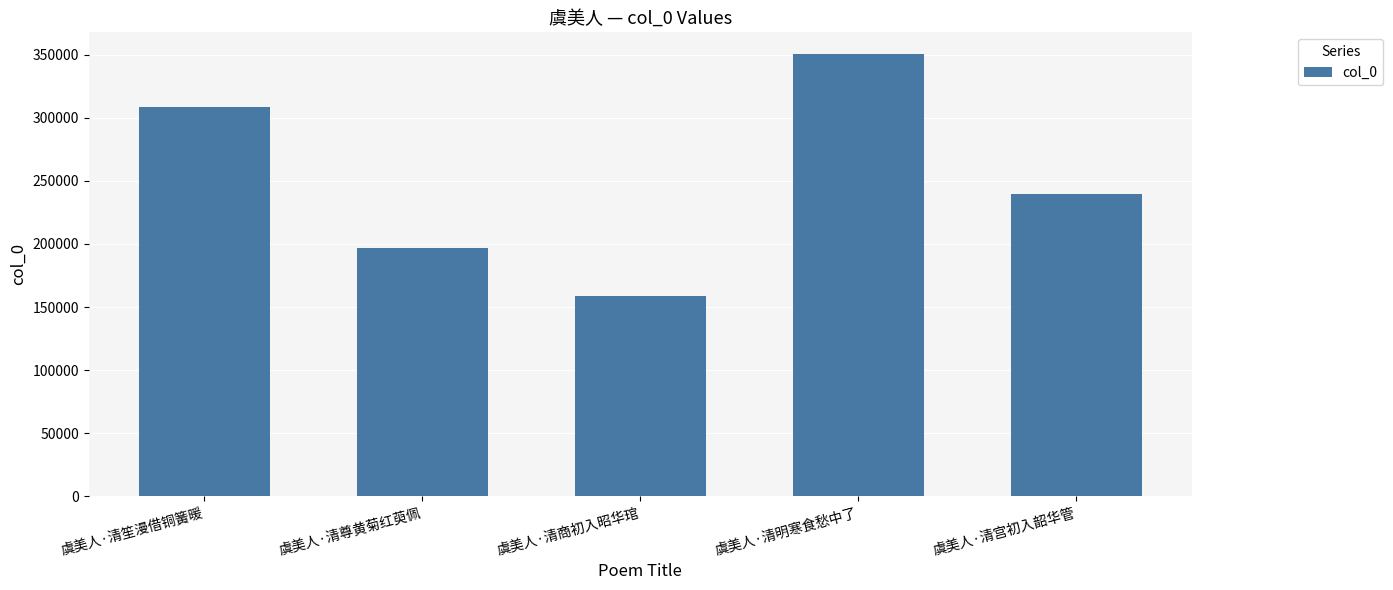

Rank the categories by value from highest to lowest.

虞美人·清明寒食愁中了, 虞美人·清笙漫借铜簧暖, 虞美人·清宫初入韶华管, 虞美人·清尊黄菊红萸佩, 虞美人·清商初入昭华琯